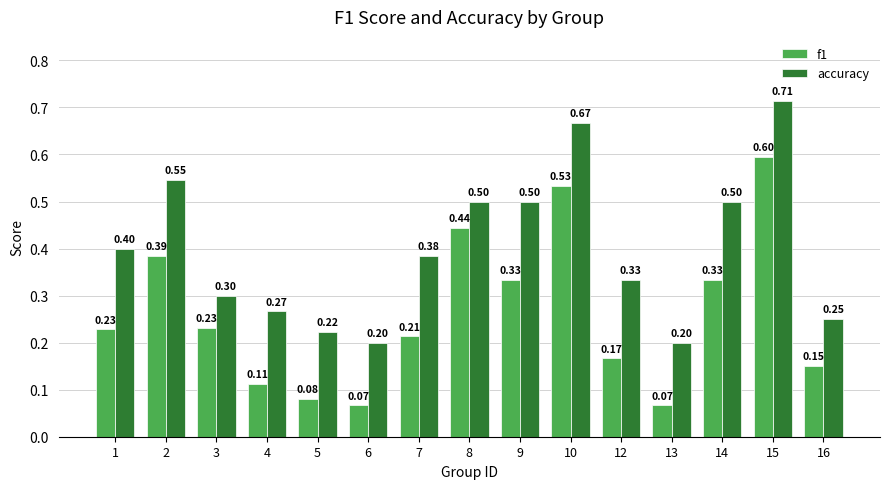

Which series has the largest total across all categories?

accuracy